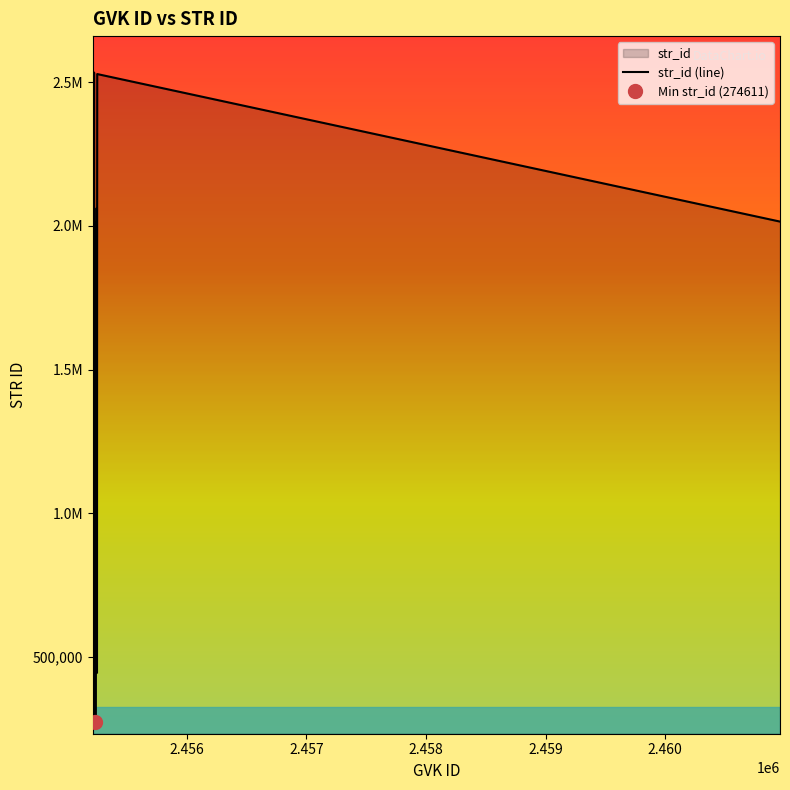

How many series are shown in this chart?

1